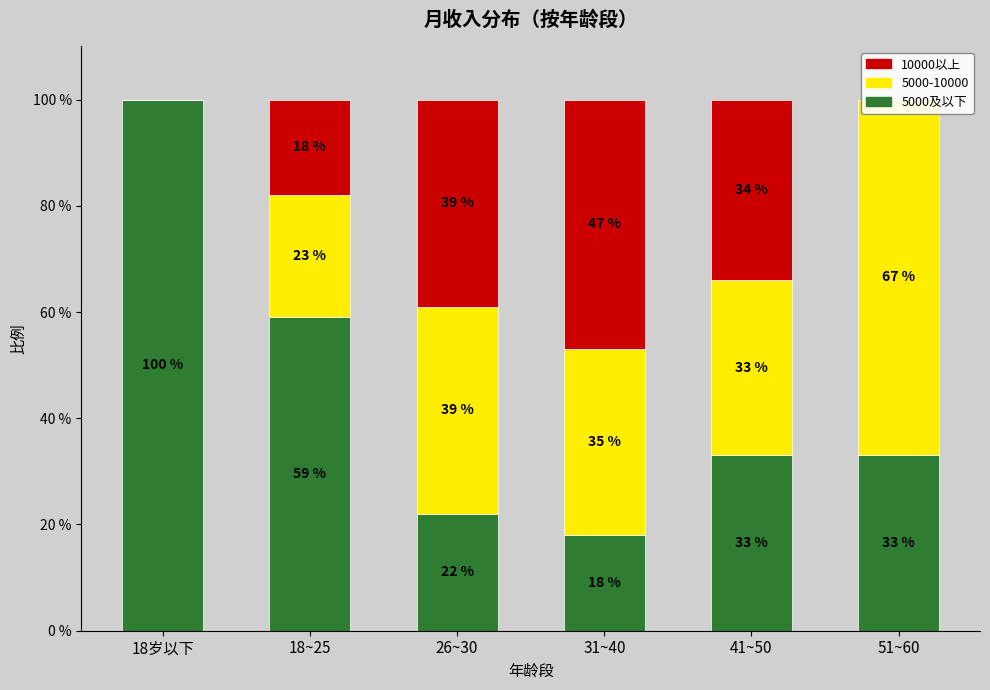

At how many categories does at least one series exceed 74?

1